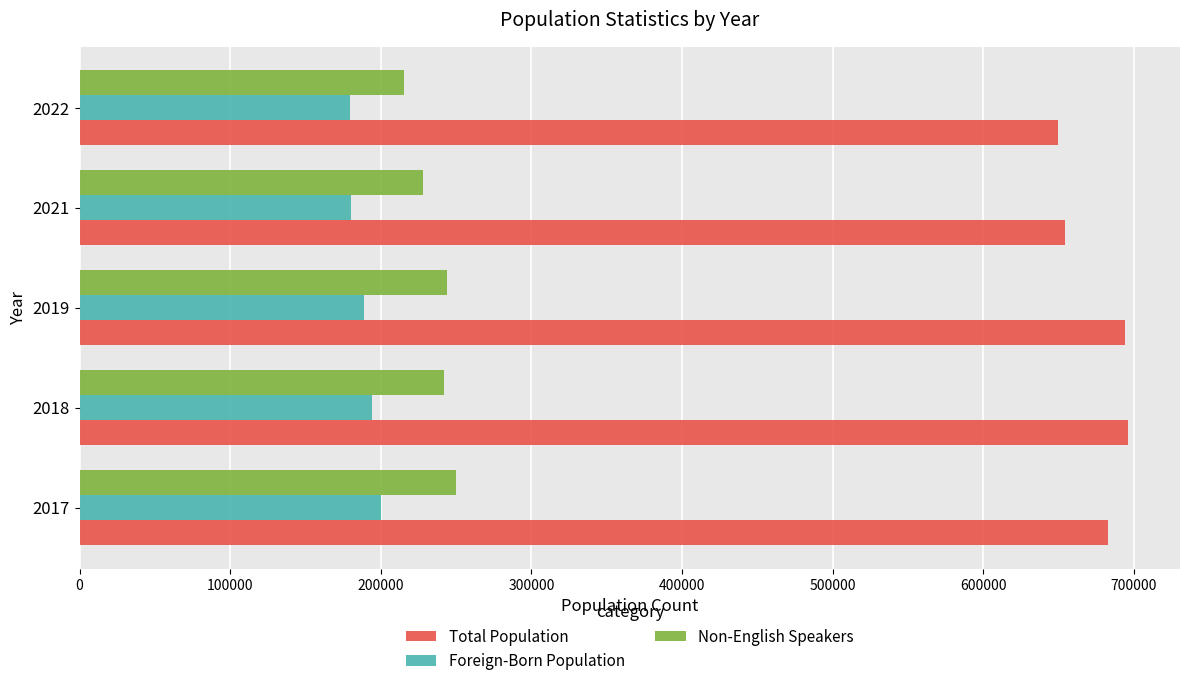

Rank the series by their maximum value, from highest to lowest.

Total Population, Non-English Speakers, Foreign-Born Population